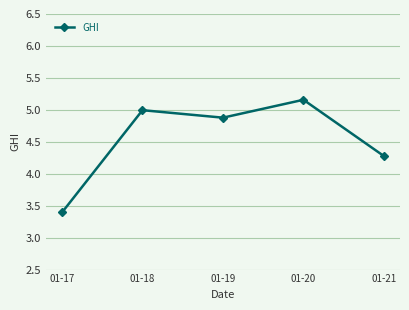

How many data points does each series have?

5